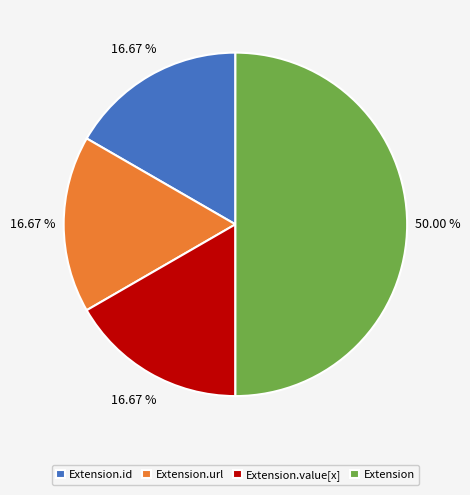

Does Extension.id account for over 50% of the chart?

No